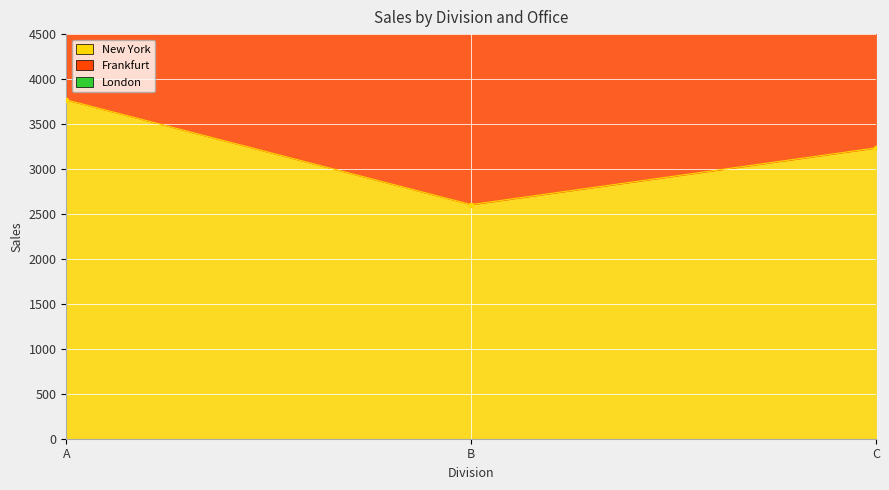

The value of London at B is 2604. True or false?

True